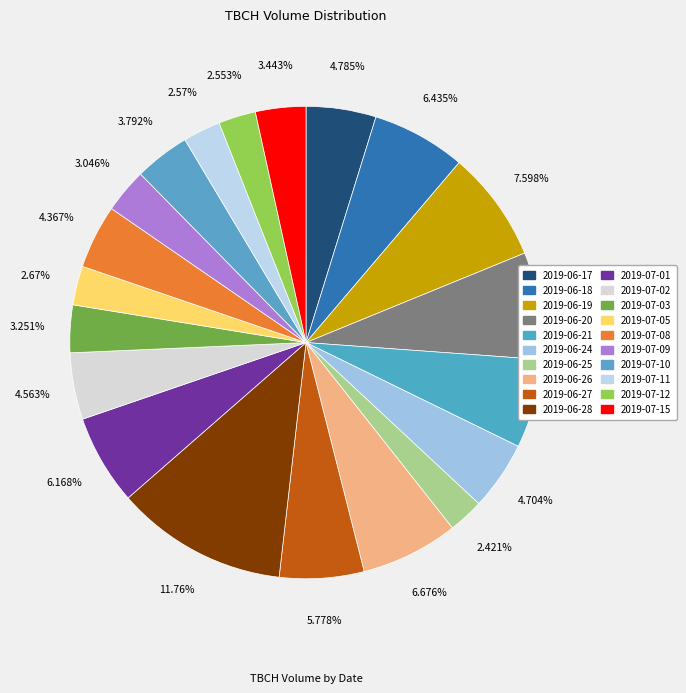

How many segments does this pie chart have?

20